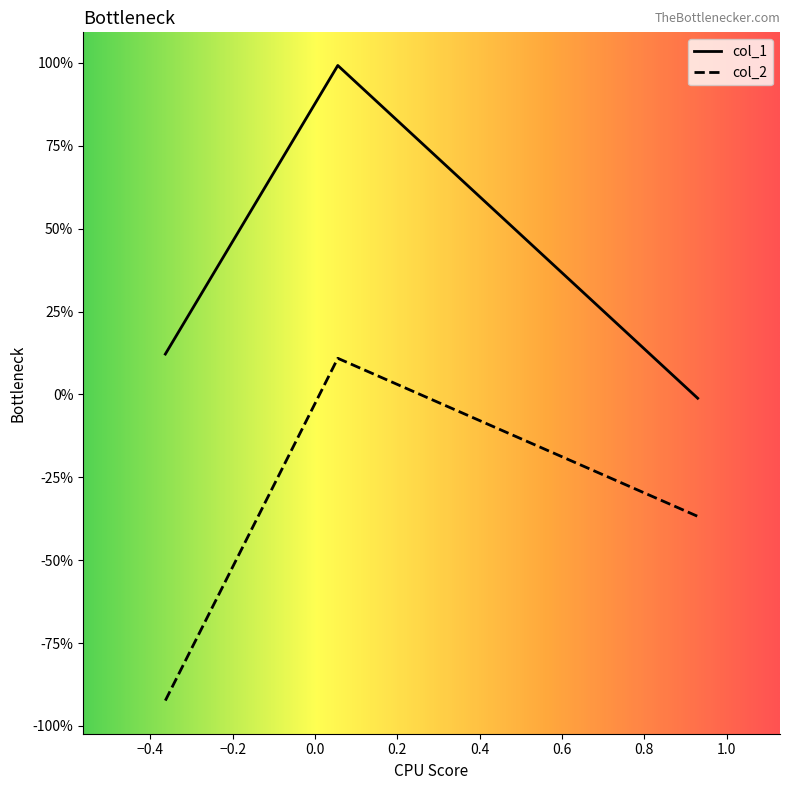

What is the greatest value displayed?

1.0